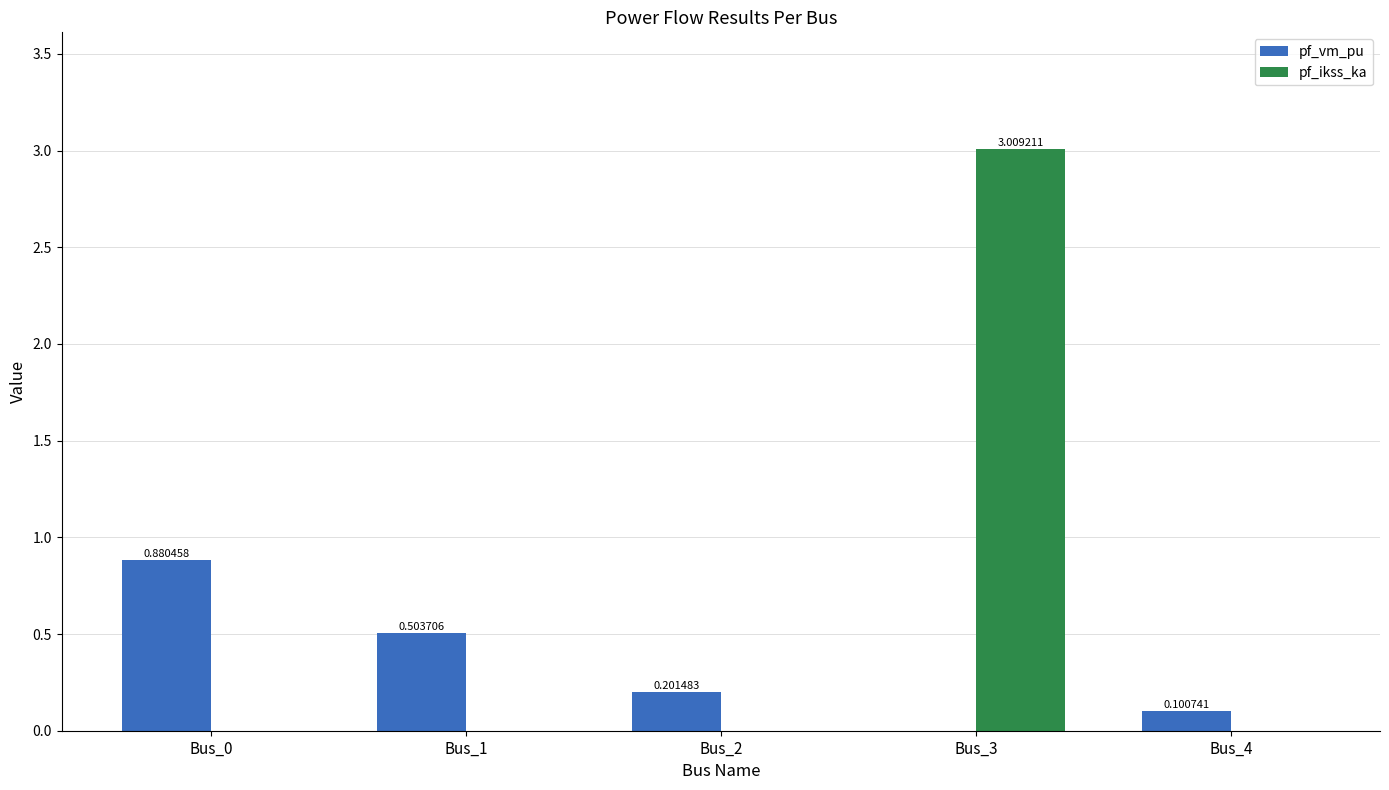

Is the value of pf_vm_pu at Bus_0 greater than the value of pf_ikss_ka at Bus_3?

No